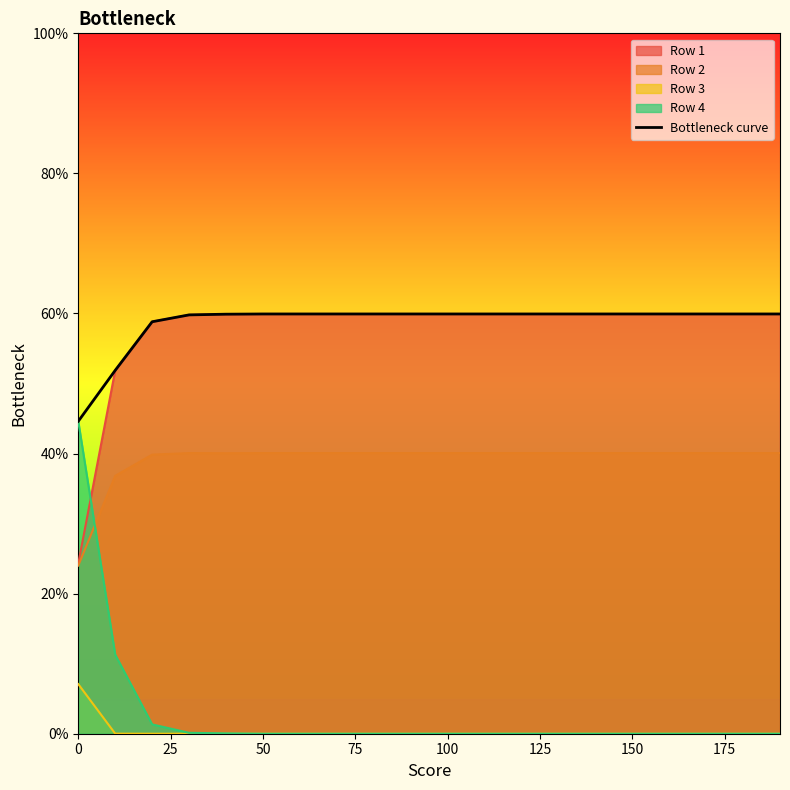

True or false: the data shows 1.0 at 50.

False